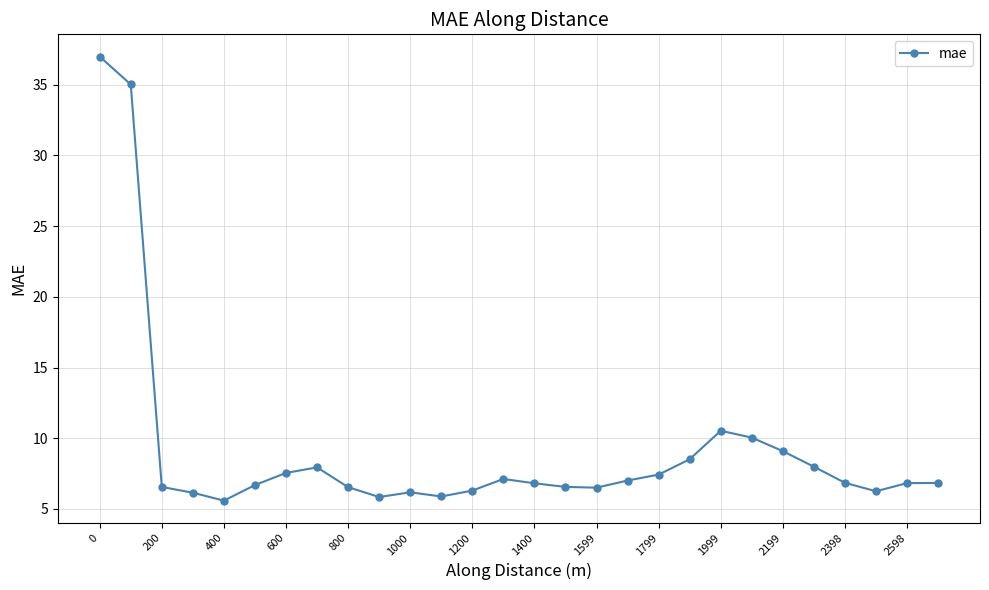

What is the average value?

9.2